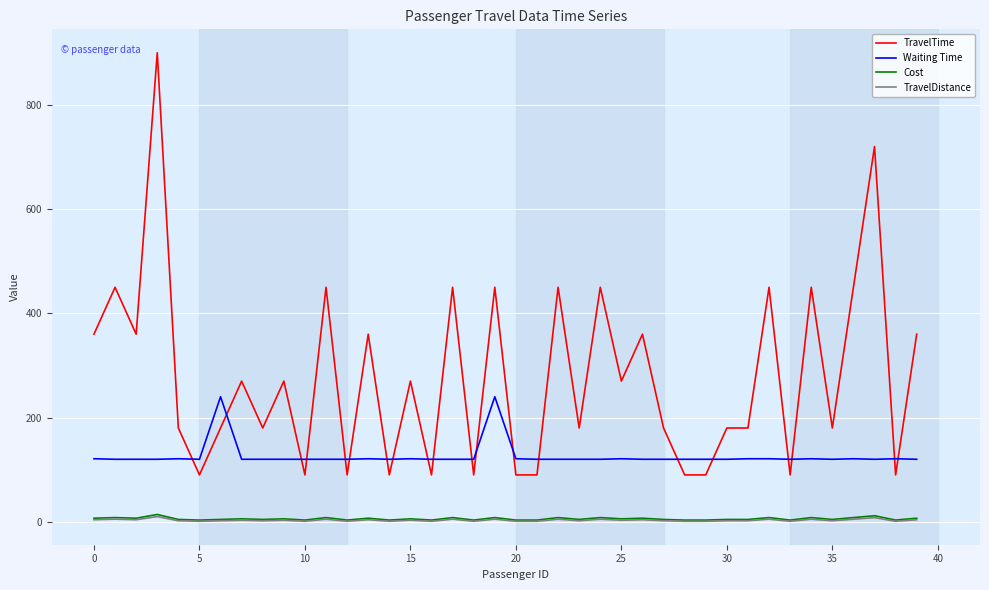

True or false: TravelDistance and TravelTime intersect in this chart.

False